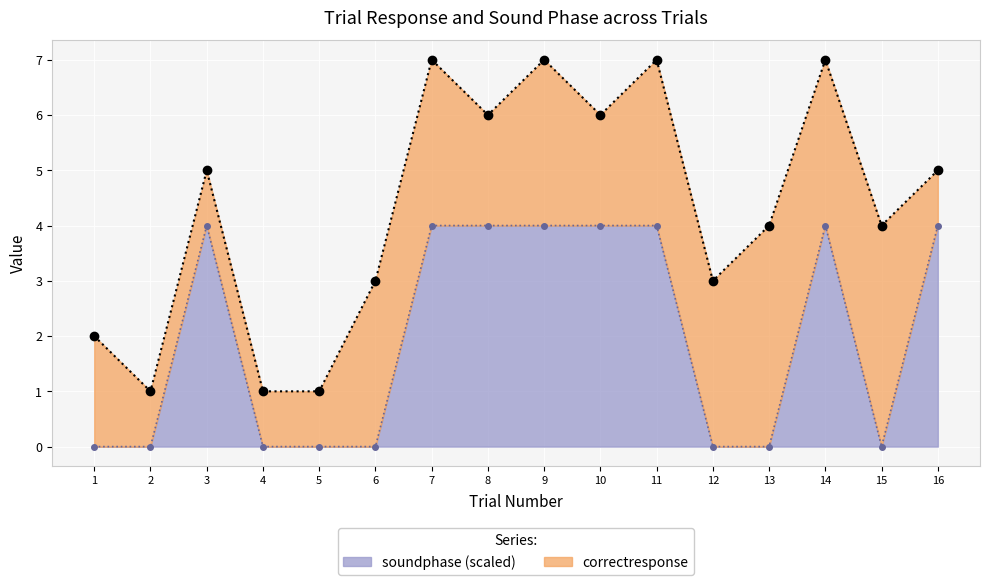

Count the number of categories in the chart.

16